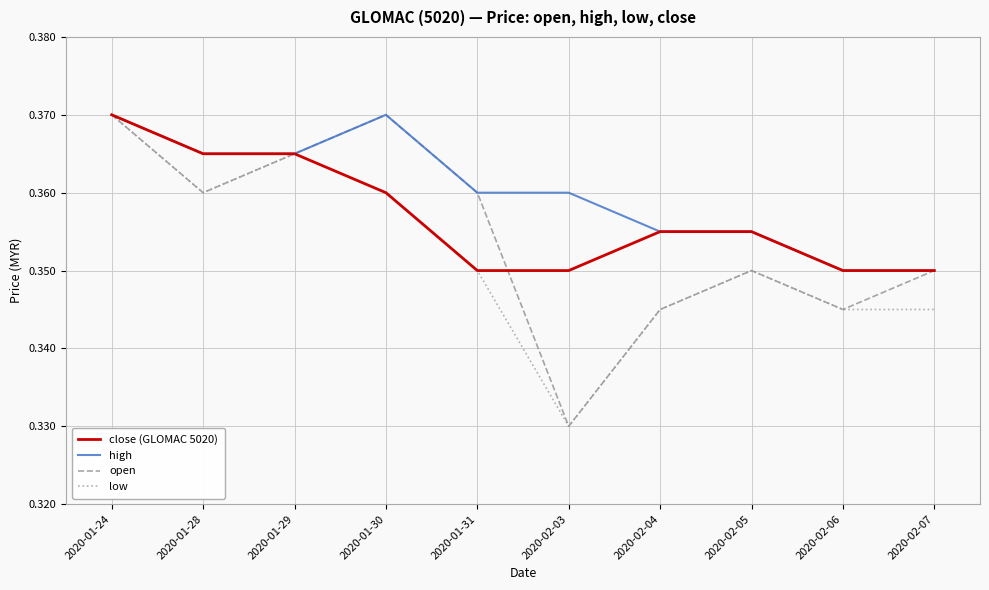

How many interior local valleys does the open series have?

3